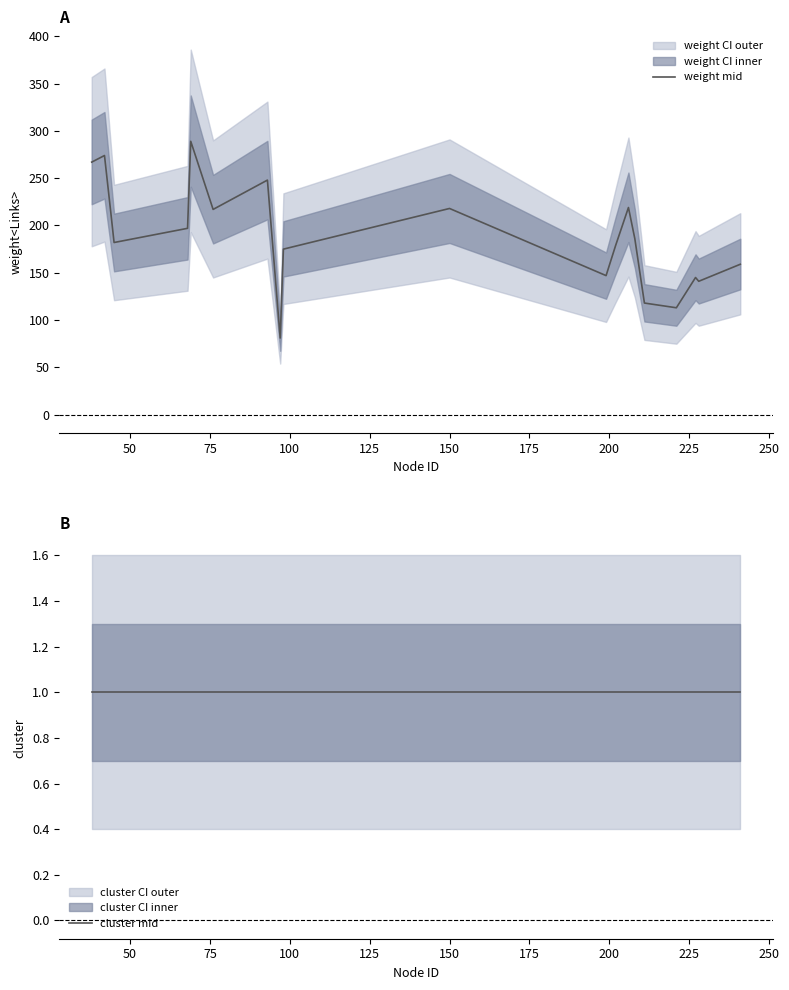

What value does the cluster mid series have at 75?

1